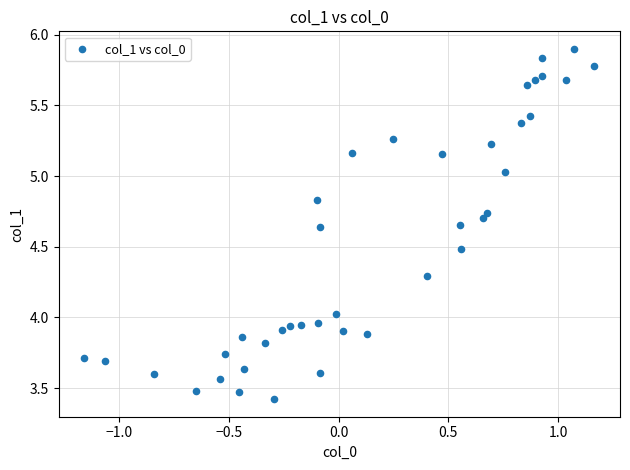

What is the range of X values (max minus min)?

2.3